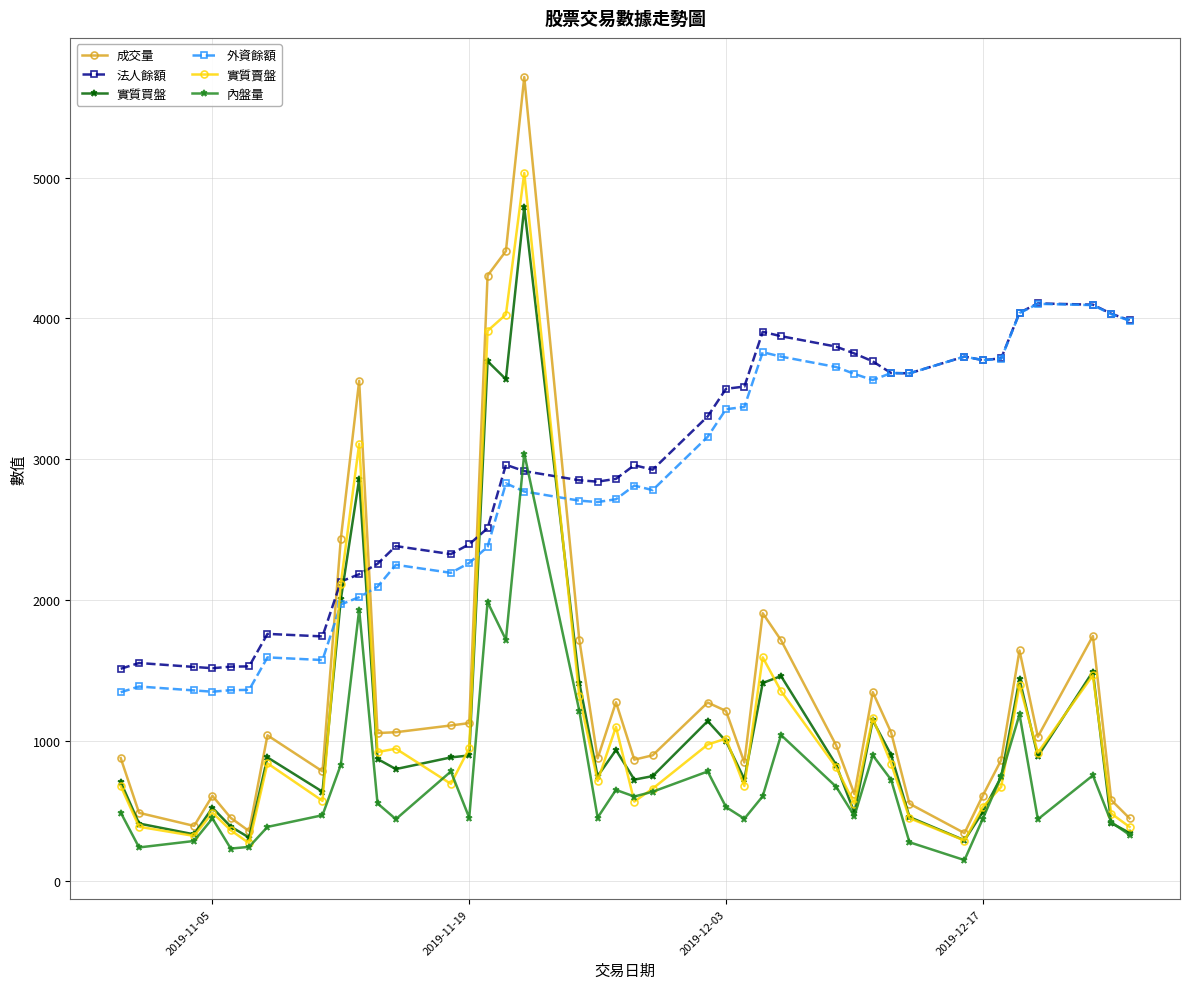

What is the value of the 內盤量 point at the 6th from the left?

244